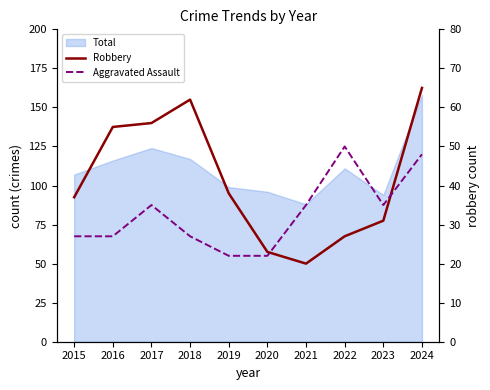

What is the value of the Aggravated Assault point at the 2nd from the left?

27